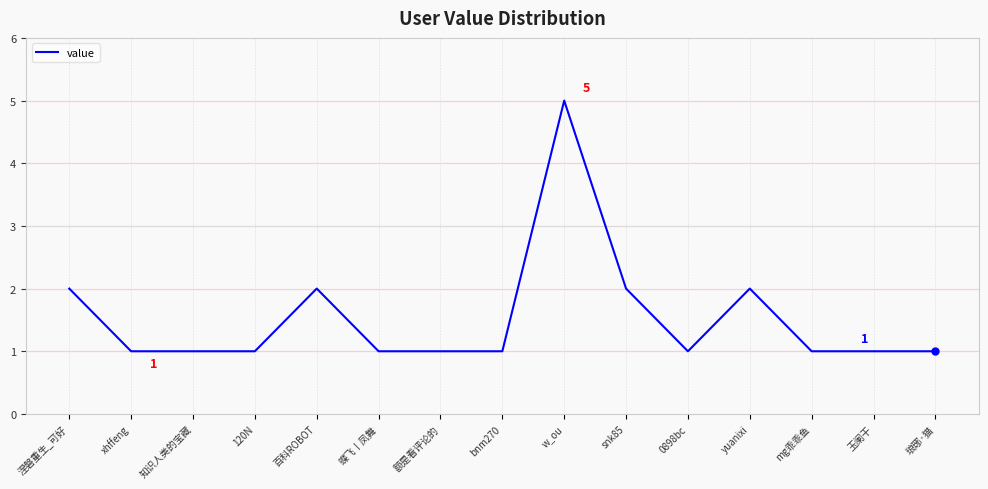

True or false: there are more than 2 points higher than both neighbors.

True